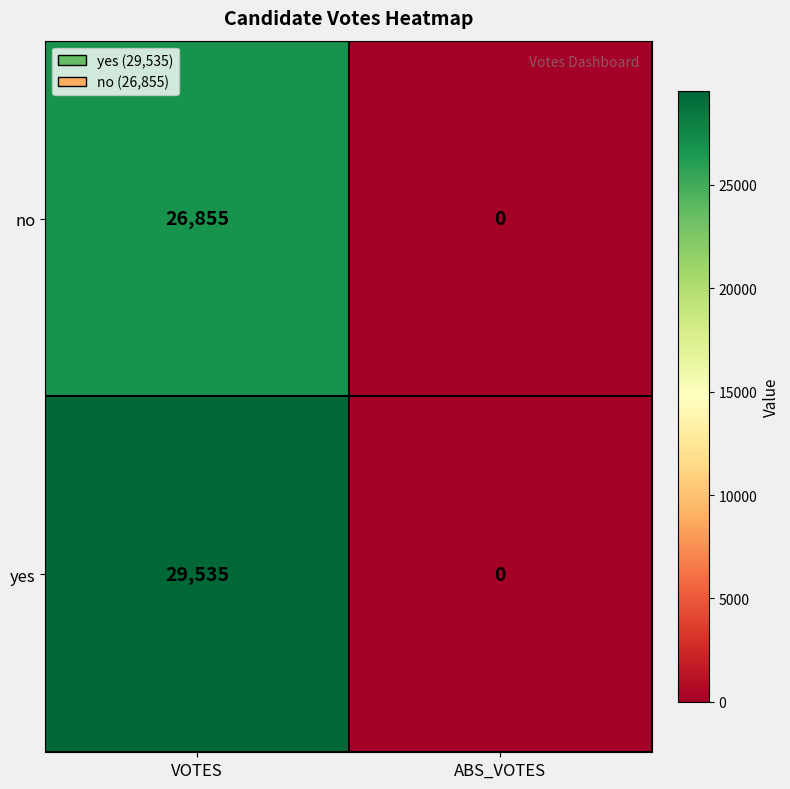

Which series has the largest range (max minus min)?

yes